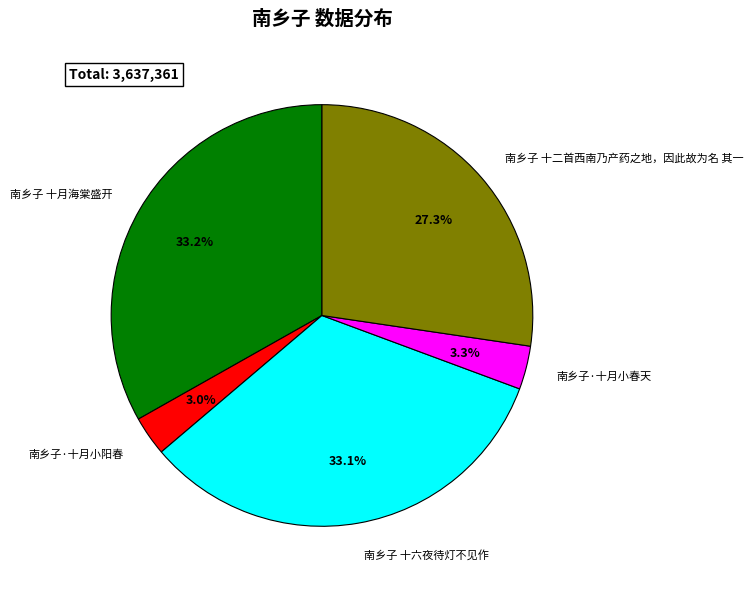

Does any single category account for the majority?

No